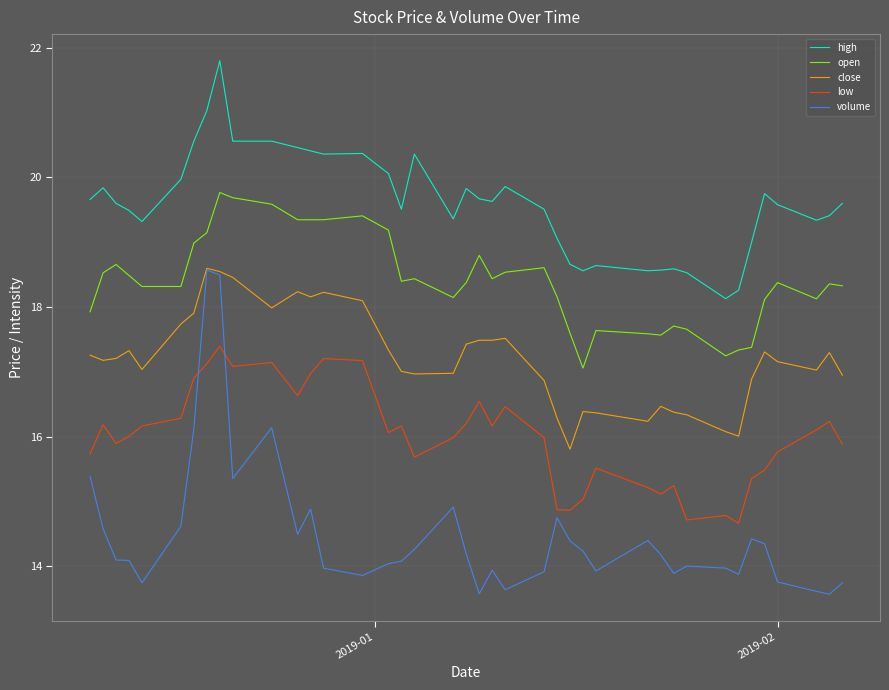

How many categories are shown in the chart?

40